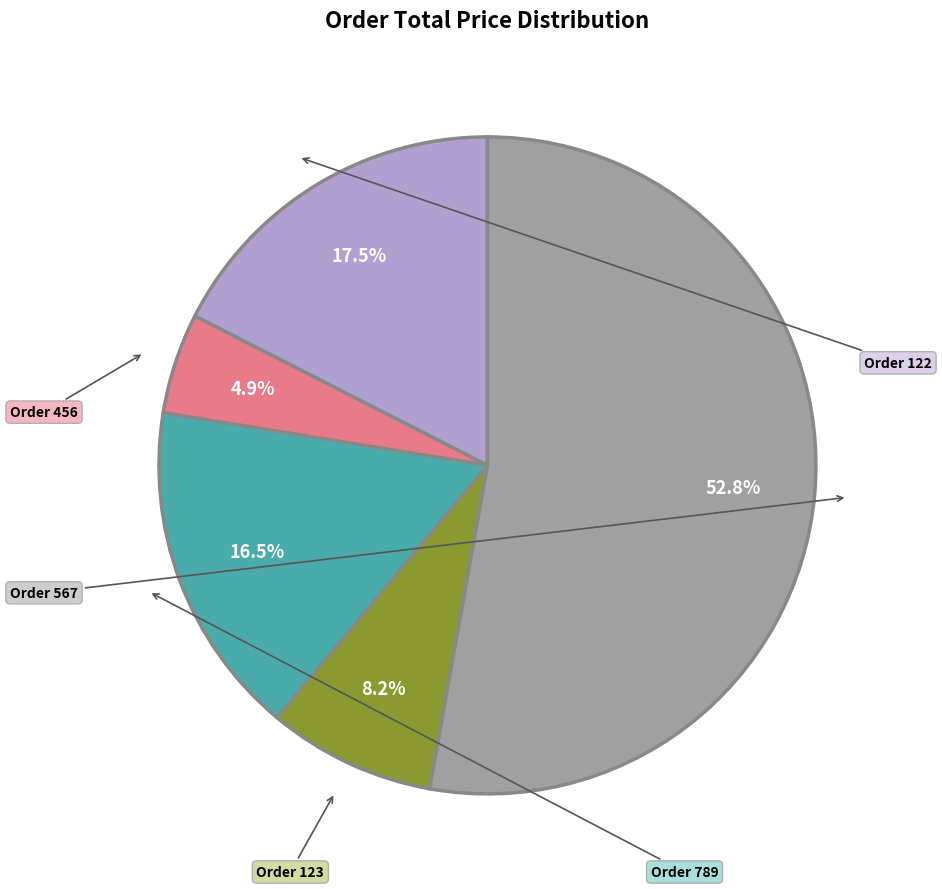

To the nearest percent, what is the difference between the largest and smallest slice percentages?

48%